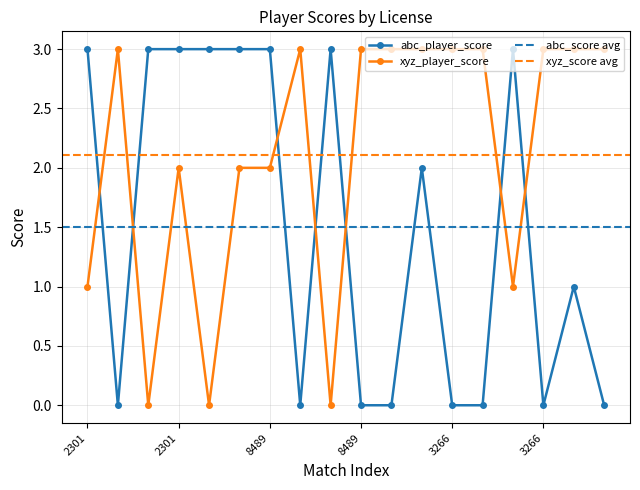

List the series in order of their peak value, highest first.

abc_player_score, xyz_player_score